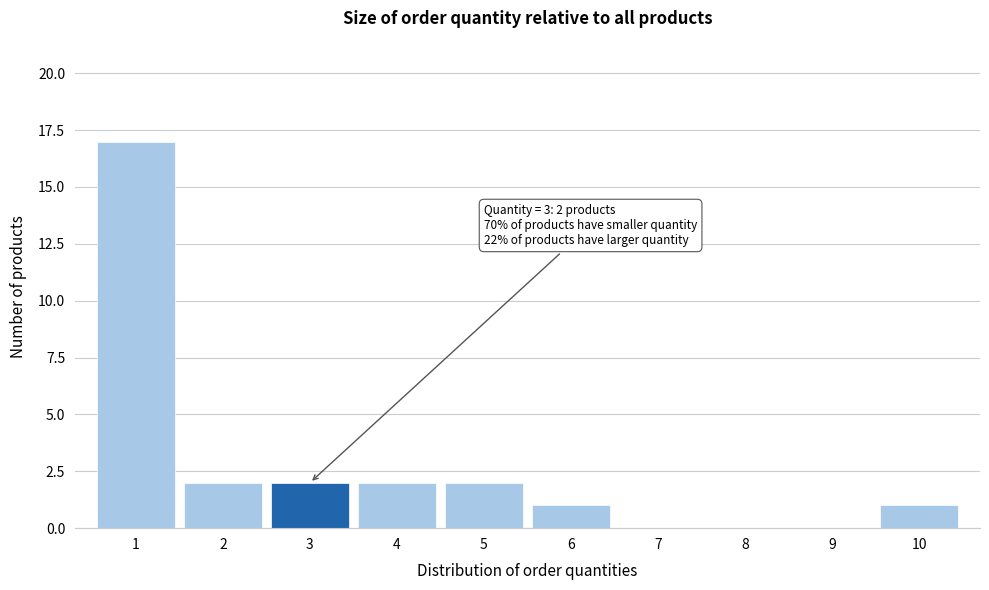

Which range on the x-axis has the tallest bar?

0.5 to 1.5